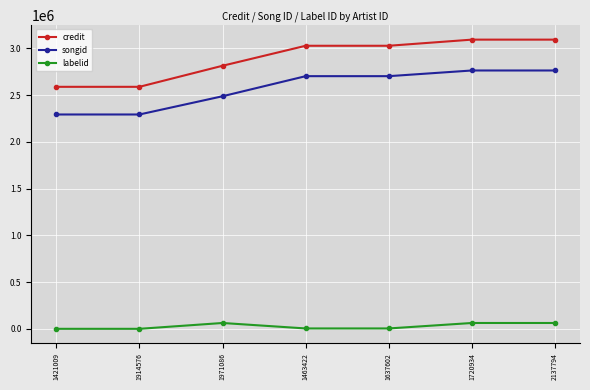

How many lines are shown in the chart?

3